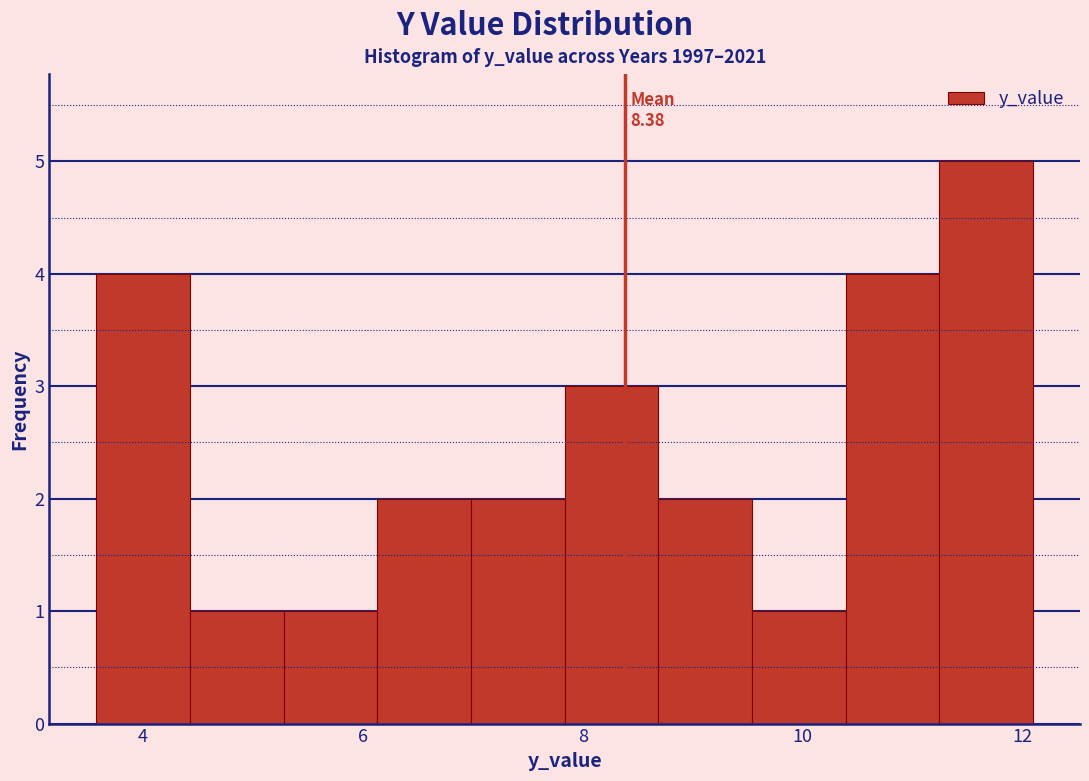

Which range on the x-axis has the tallest bar?

11.2 to 12.0